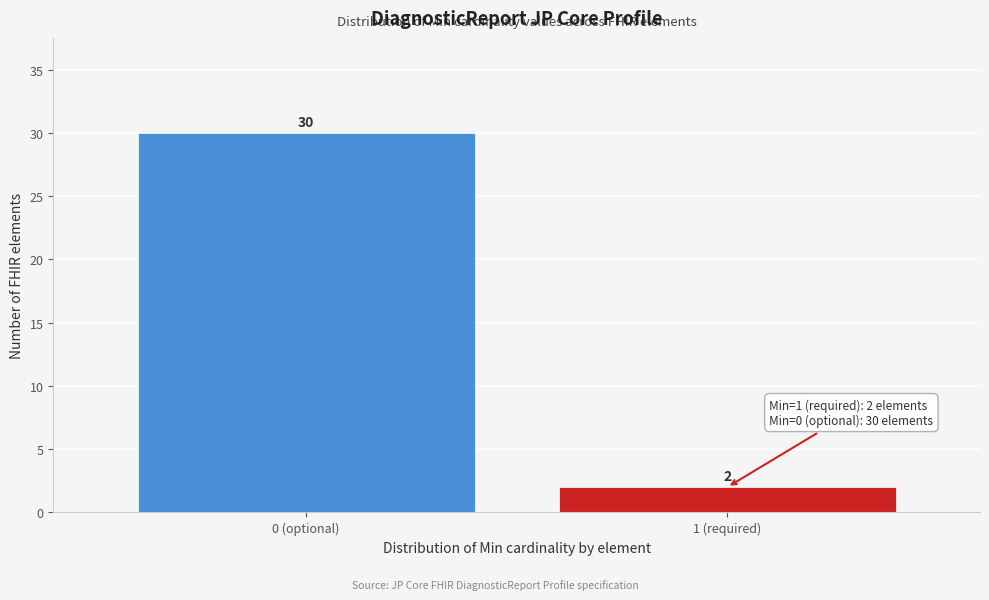

Reading left to right, what are all the values shown in this chart?

30	2